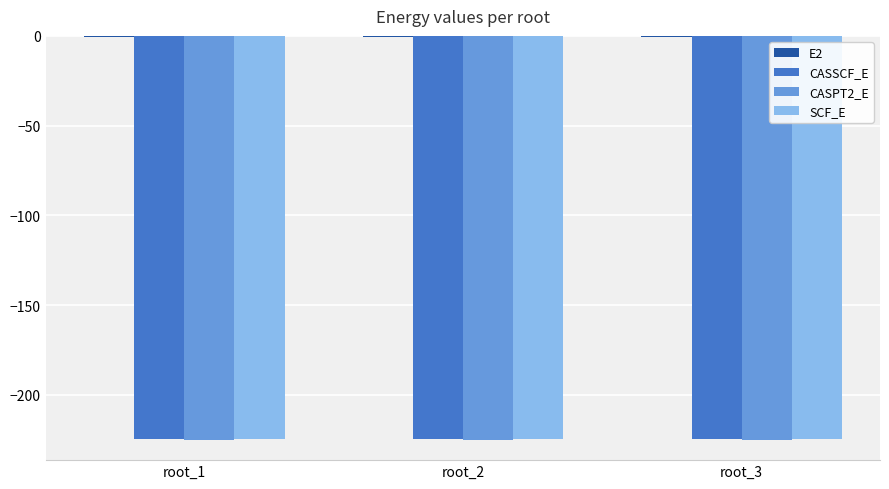

What is the maximum value for SCF_E?

-224.4